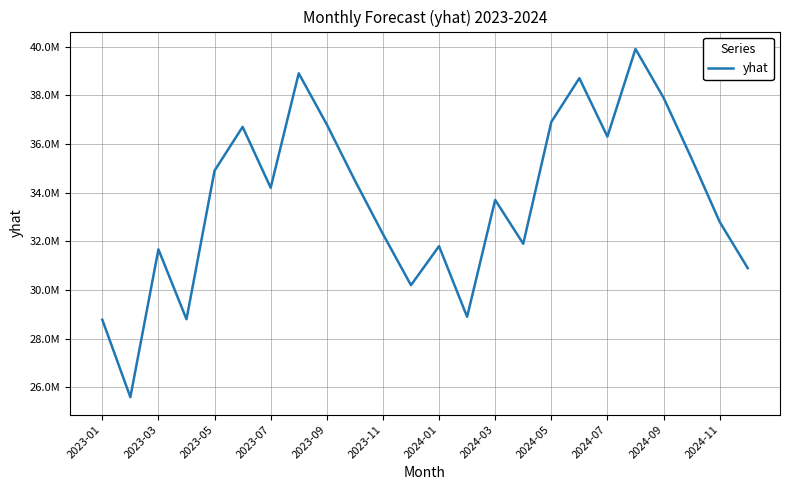

Is this an area chart (filled region under the line)?

No